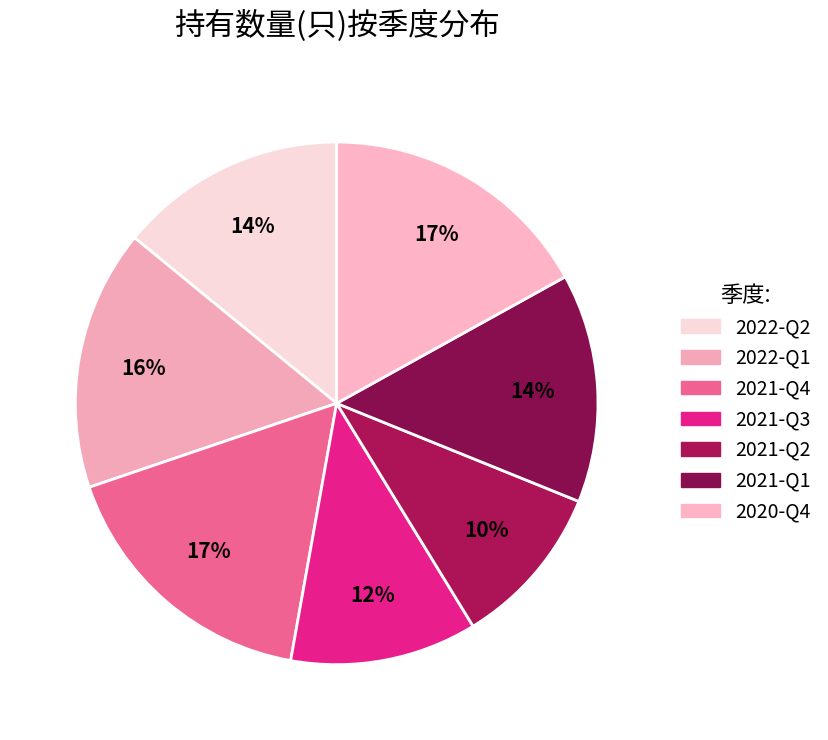

Is there a majority slice in this chart?

No